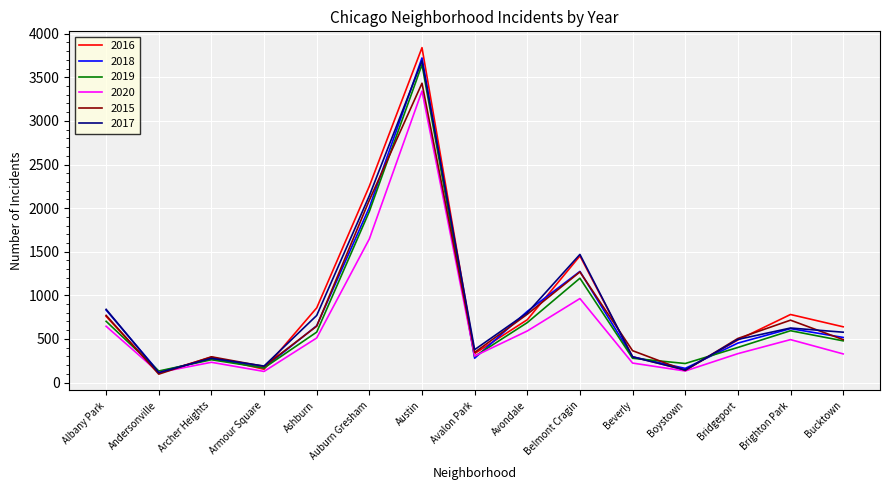

What is the total value across all series at Austin?

21670